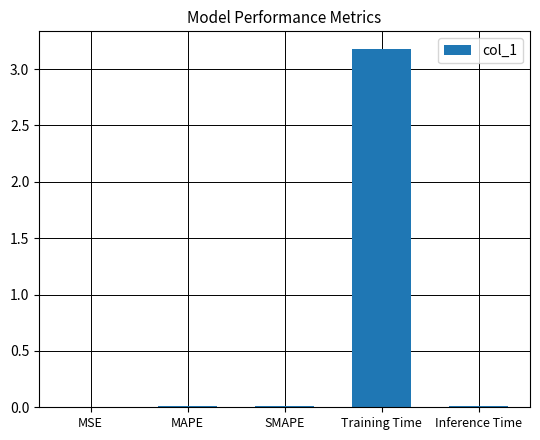

What is the maximum value shown in the chart?

3.2